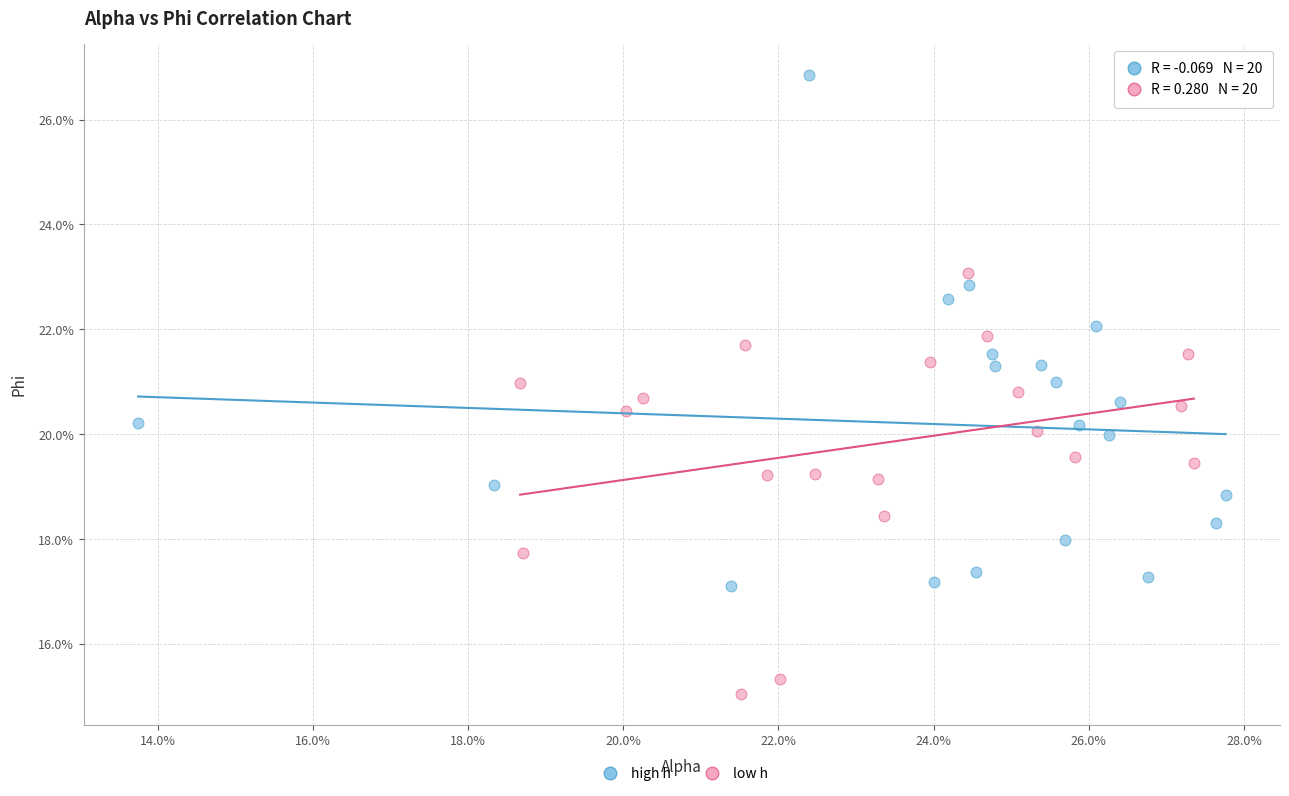

What are all the series names shown in the legend?

high h, low h